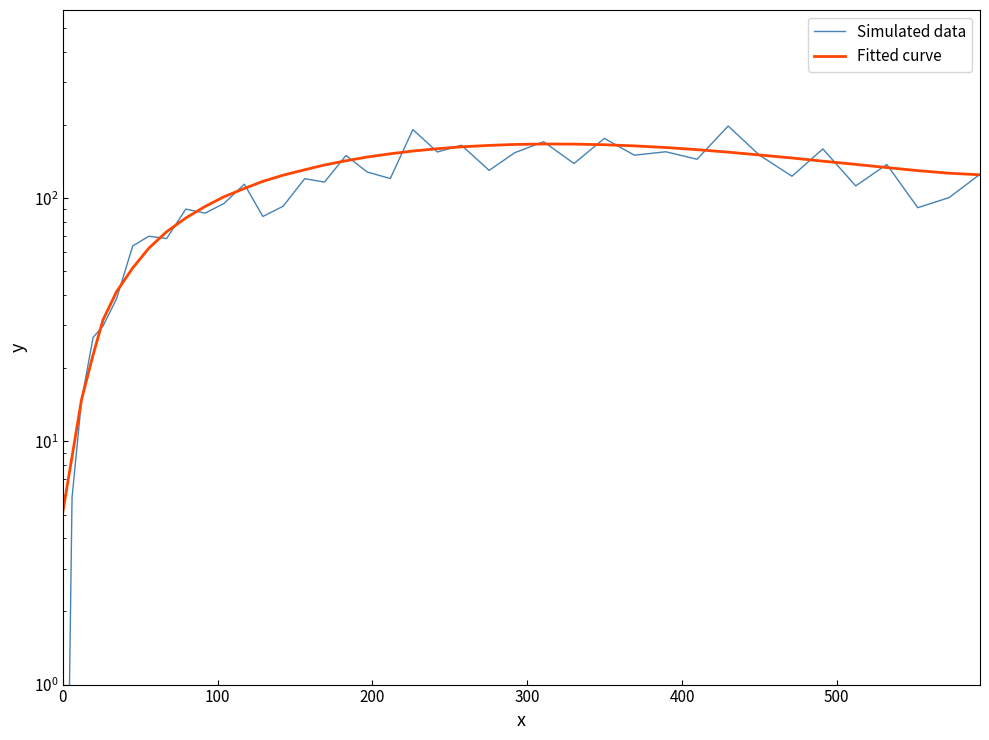

Does the chart have visible grid lines?

No